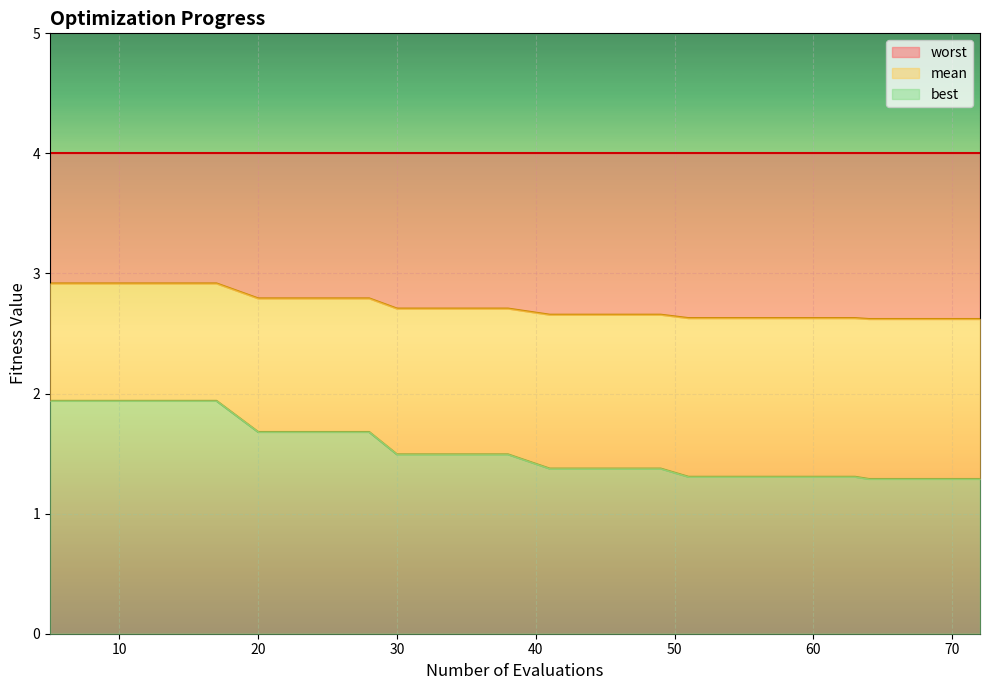

What is the maximum value for worst?

2.9